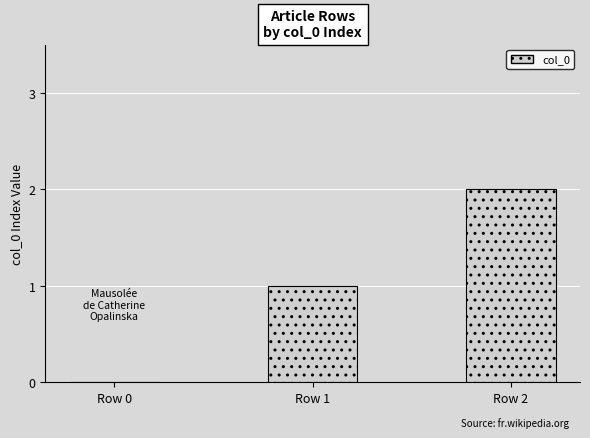

Reading left to right, list all the values displayed in this chart.

Row 0=0	Row 1=1	Row 2=2